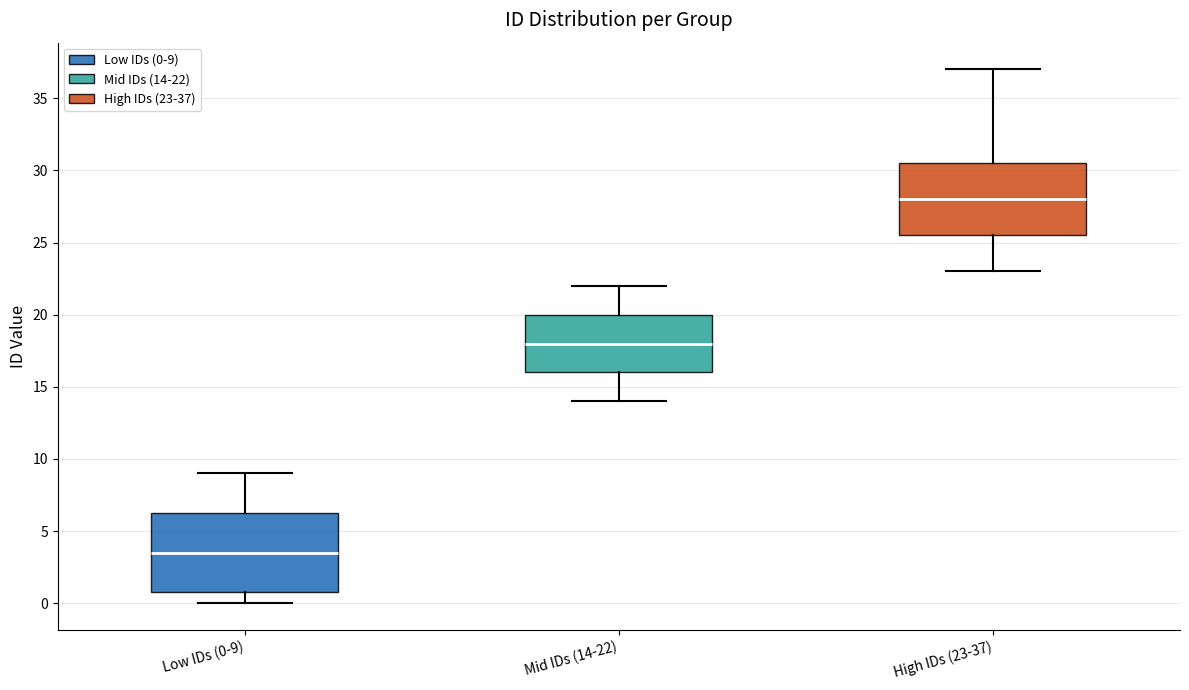

Which box's median line is the highest?

High IDs (23-37)